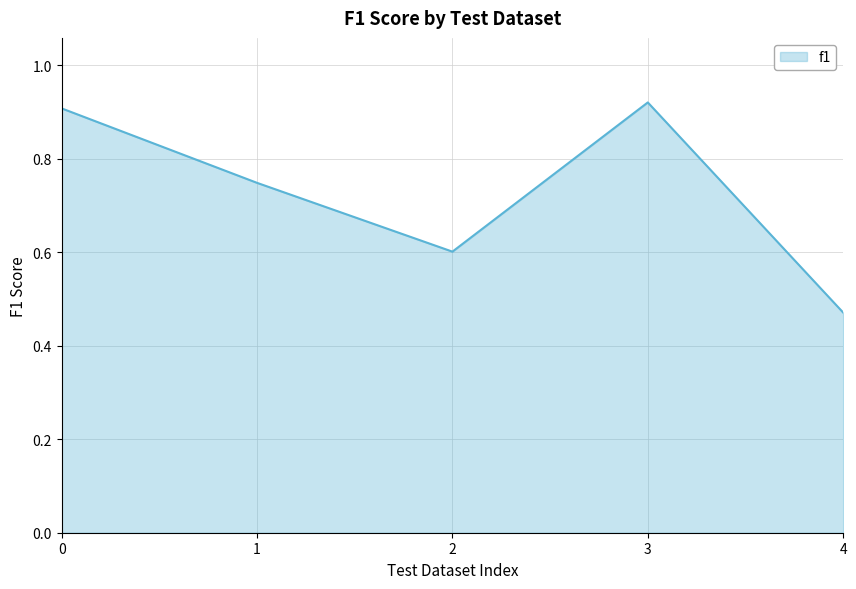

Which label corresponds to the smallest value in the chart?

4